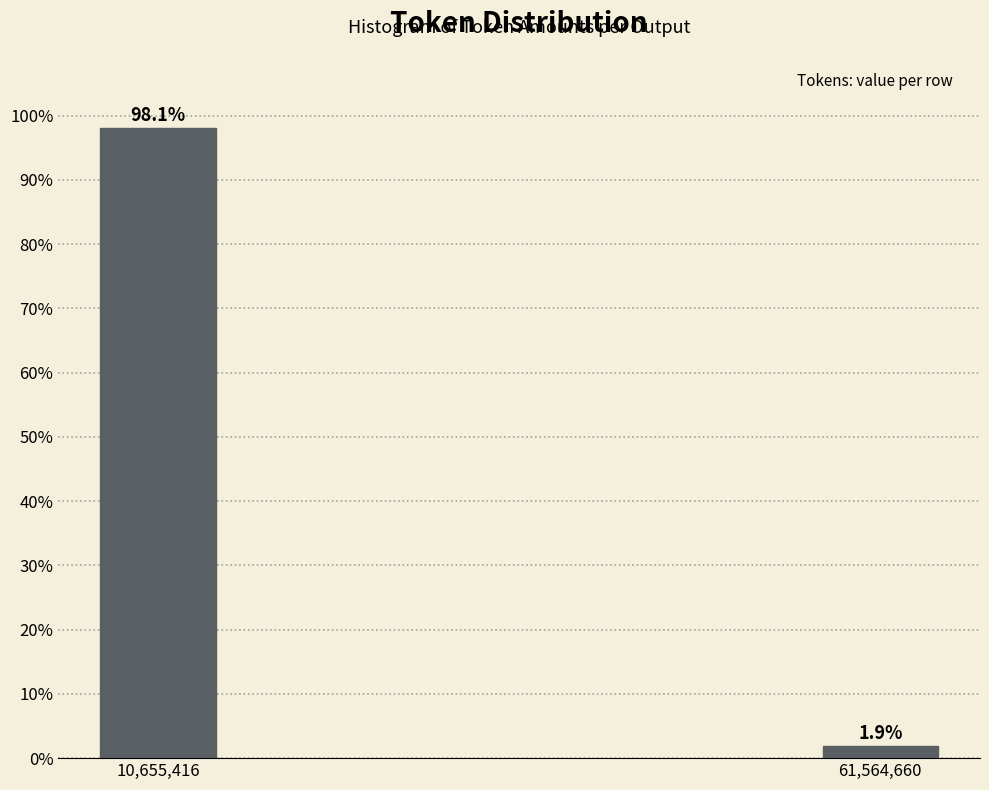

Does the chart contain any negative values?

No